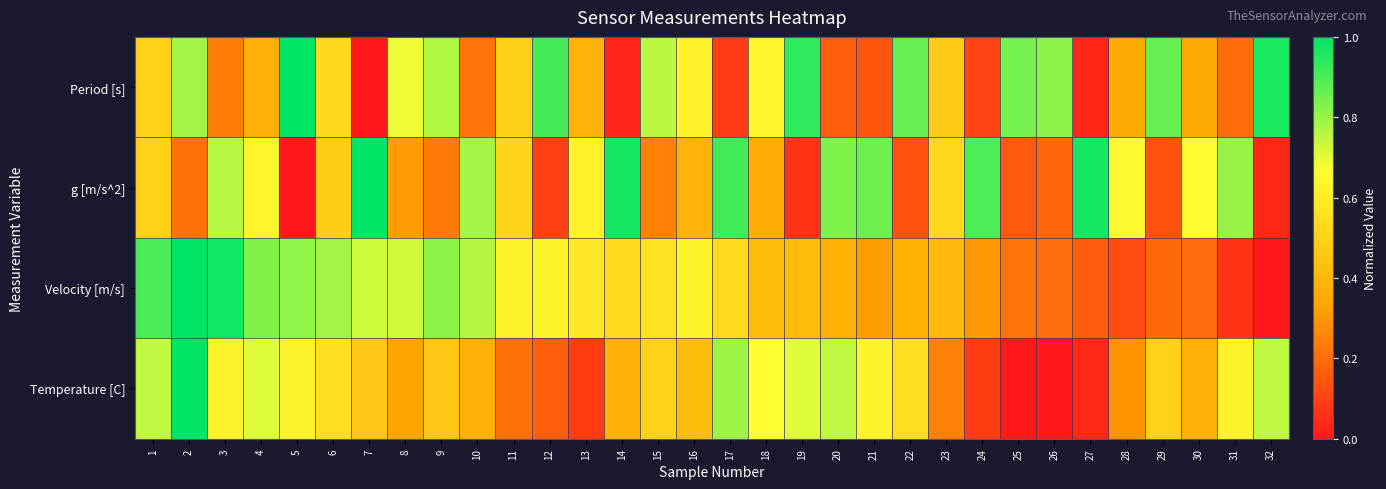

Reading left to right, transcribe all the data shown in this chart.

Period [s]: 1=0.5	2=0.8	3=0.2	4=0.4	5=1.0	6=0.5	7=0.0	8=0.7	9=0.8	10=0.2	11=0.5	12=0.9	13=0.4	14=0.0	15=0.8	16=0.6	17=0.1	18=0.6	19=0.9	20=0.2	21=0.1	22=0.9	23=0.5	24=0.1	25=0.8	26=0.8	27=0.0	28=0.4	29=0.9	30=0.3	31=0.2	32=1.0
g [m/s^2]: 1=0.5	2=0.2	3=0.8	4=0.6	5=0.0	6=0.5	7=1.0	8=0.3	9=0.2	10=0.8	11=0.5	12=0.1	13=0.6	14=1.0	15=0.2	16=0.4	17=0.9	18=0.4	19=0.1	20=0.8	21=0.9	22=0.1	23=0.5	24=0.9	25=0.2	26=0.2	27=1.0	28=0.6	29=0.1	30=0.7	31=0.8	32=0.0
Velocity [m/s]: 1=0.9	2=1.0	3=1.0	4=0.8	5=0.8	6=0.8	7=0.7	8=0.7	9=0.8	10=0.8	11=0.6	12=0.6	13=0.6	14=0.5	15=0.6	16=0.6	17=0.5	18=0.4	19=0.4	20=0.4	21=0.3	22=0.4	23=0.4	24=0.3	25=0.2	26=0.2	27=0.2	28=0.1	29=0.2	30=0.2	31=0.1	32=0.0
Temperature [C]: 1=0.8	2=1.0	3=0.6	4=0.7	5=0.6	6=0.5	7=0.5	8=0.3	9=0.5	10=0.4	11=0.2	12=0.2	13=0.1	14=0.4	15=0.5	16=0.4	17=0.8	18=0.7	19=0.7	20=0.8	21=0.6	22=0.5	23=0.3	24=0.1	25=0.0	26=0.0	27=0.0	28=0.3	29=0.5	30=0.4	31=0.6	32=0.8